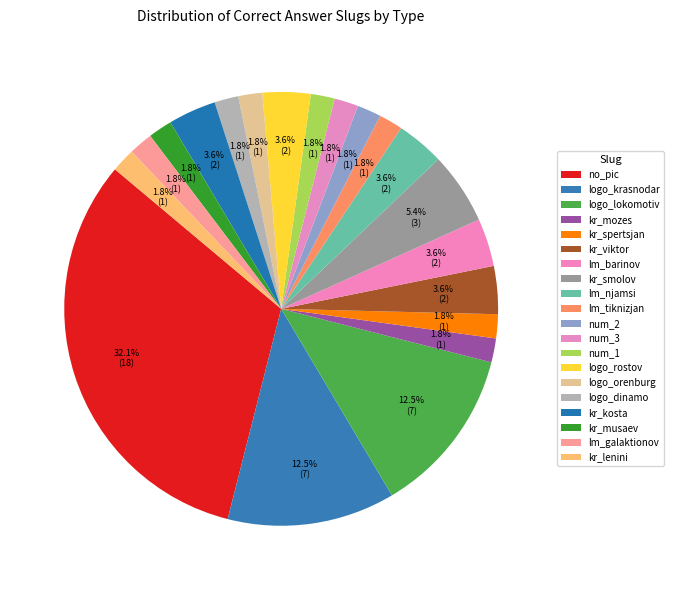

Count the number of slices in the pie.

20